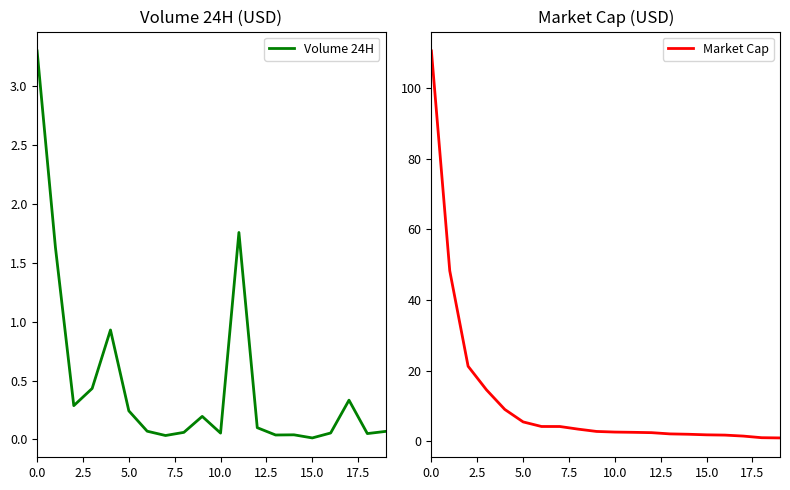

What value does the Market Cap series have at 18?

1.0